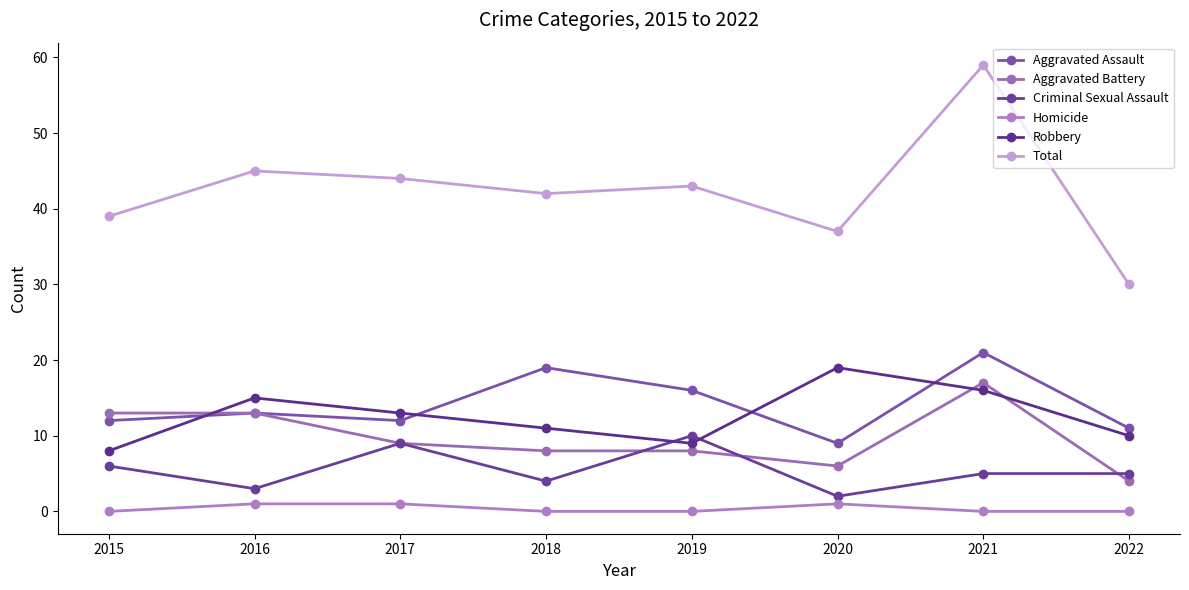

Rank the series at 2015 from highest to lowest value.

Total, Aggravated Battery, Aggravated Assault, Robbery, Criminal Sexual Assault, Homicide